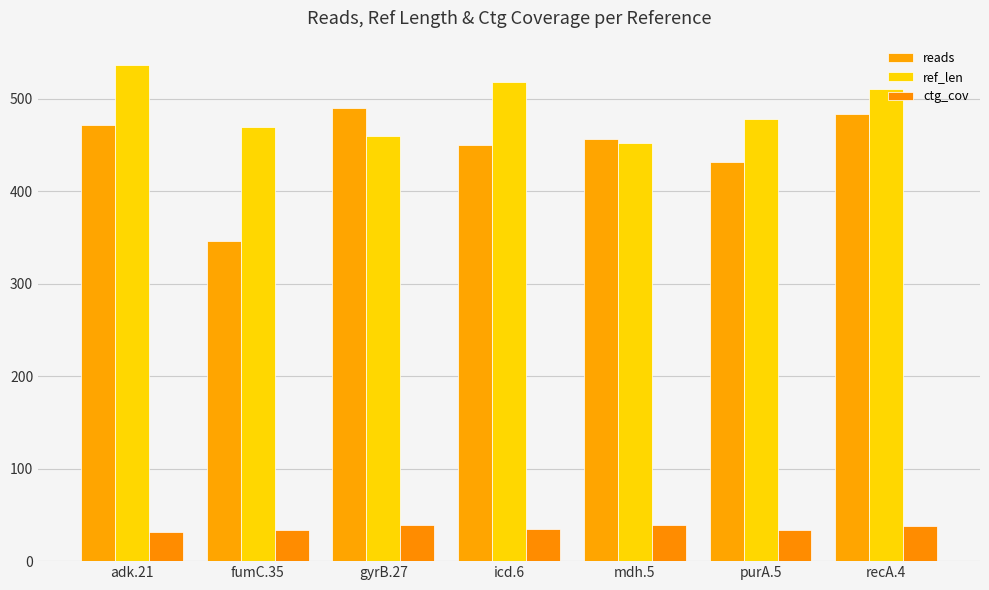

Is the value of ref_len at gyrB.27 greater than the value of reads at adk.21?

No